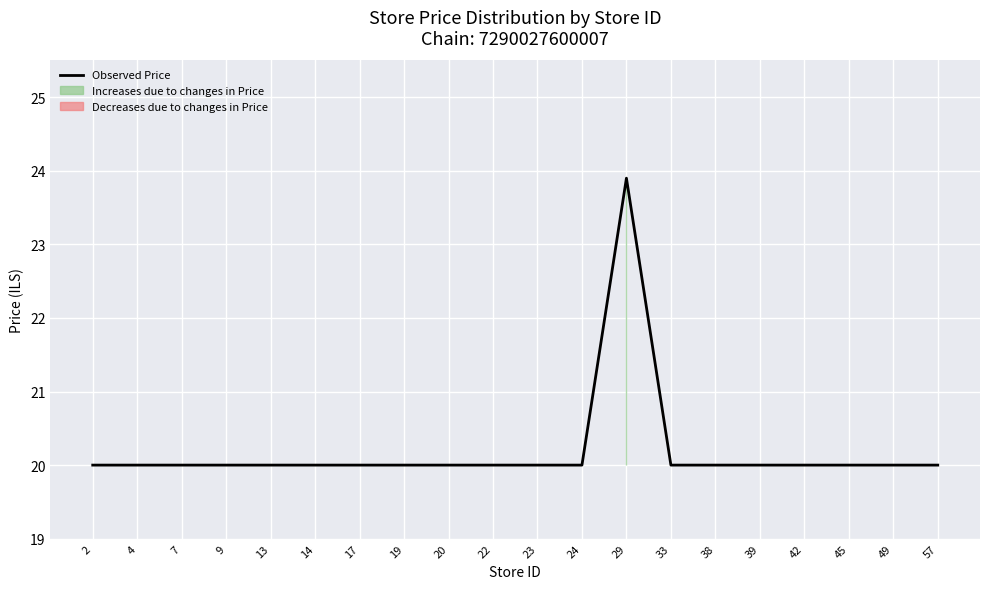

What is the greatest value displayed?

23.9